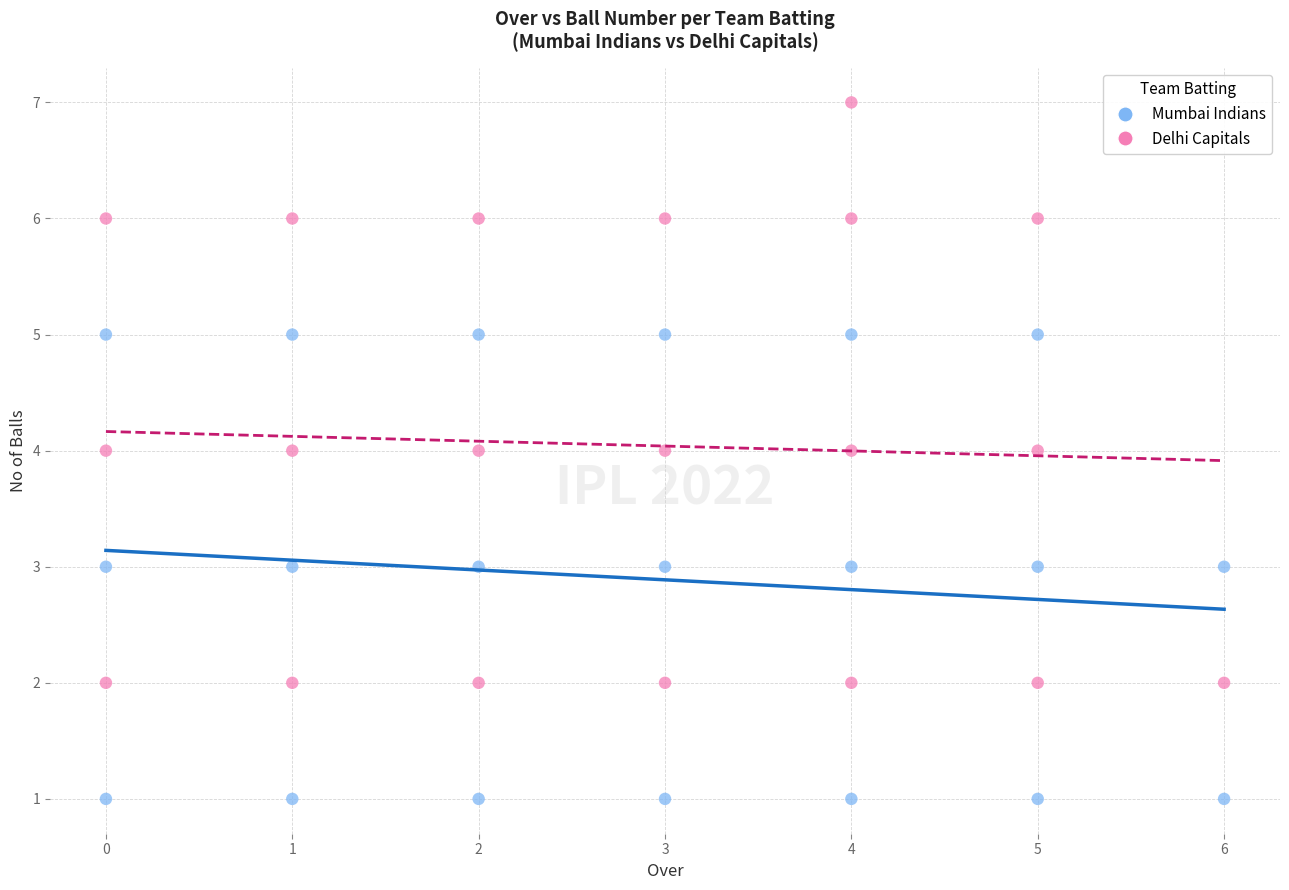

Which series contains the highest Y value?

Delhi Capitals